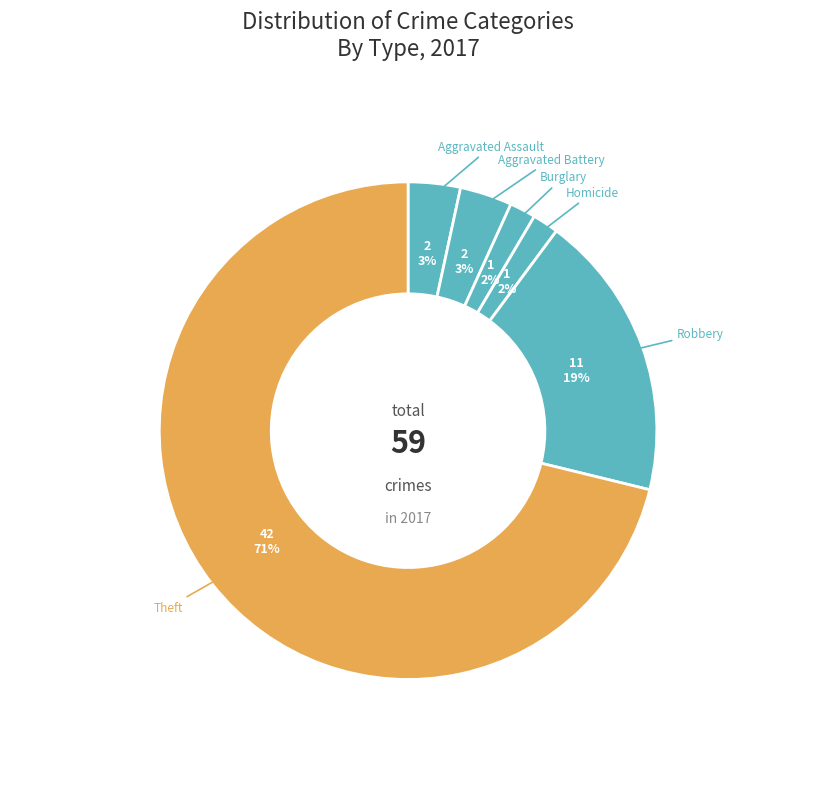

Count the number of slices in the pie.

6